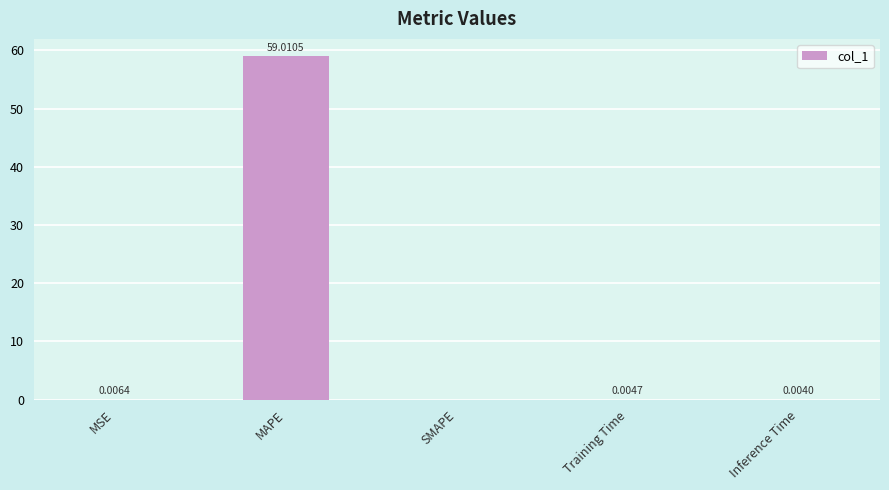

At which label is the value closest to 29?

MSE